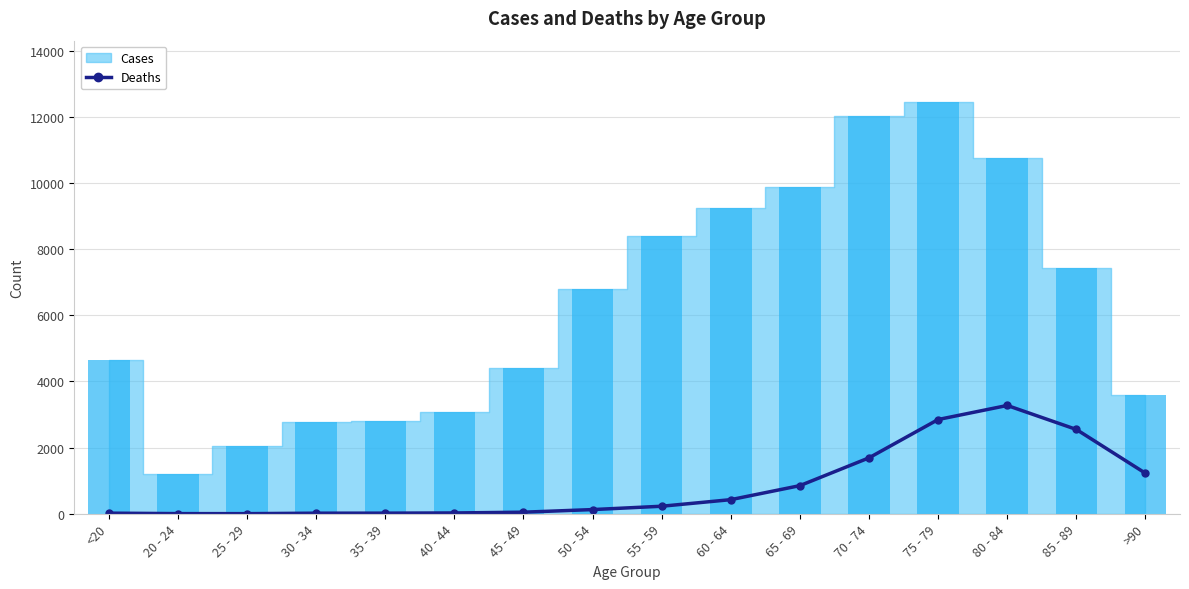

What is the label of the 7th bar from the right?

60 - 64